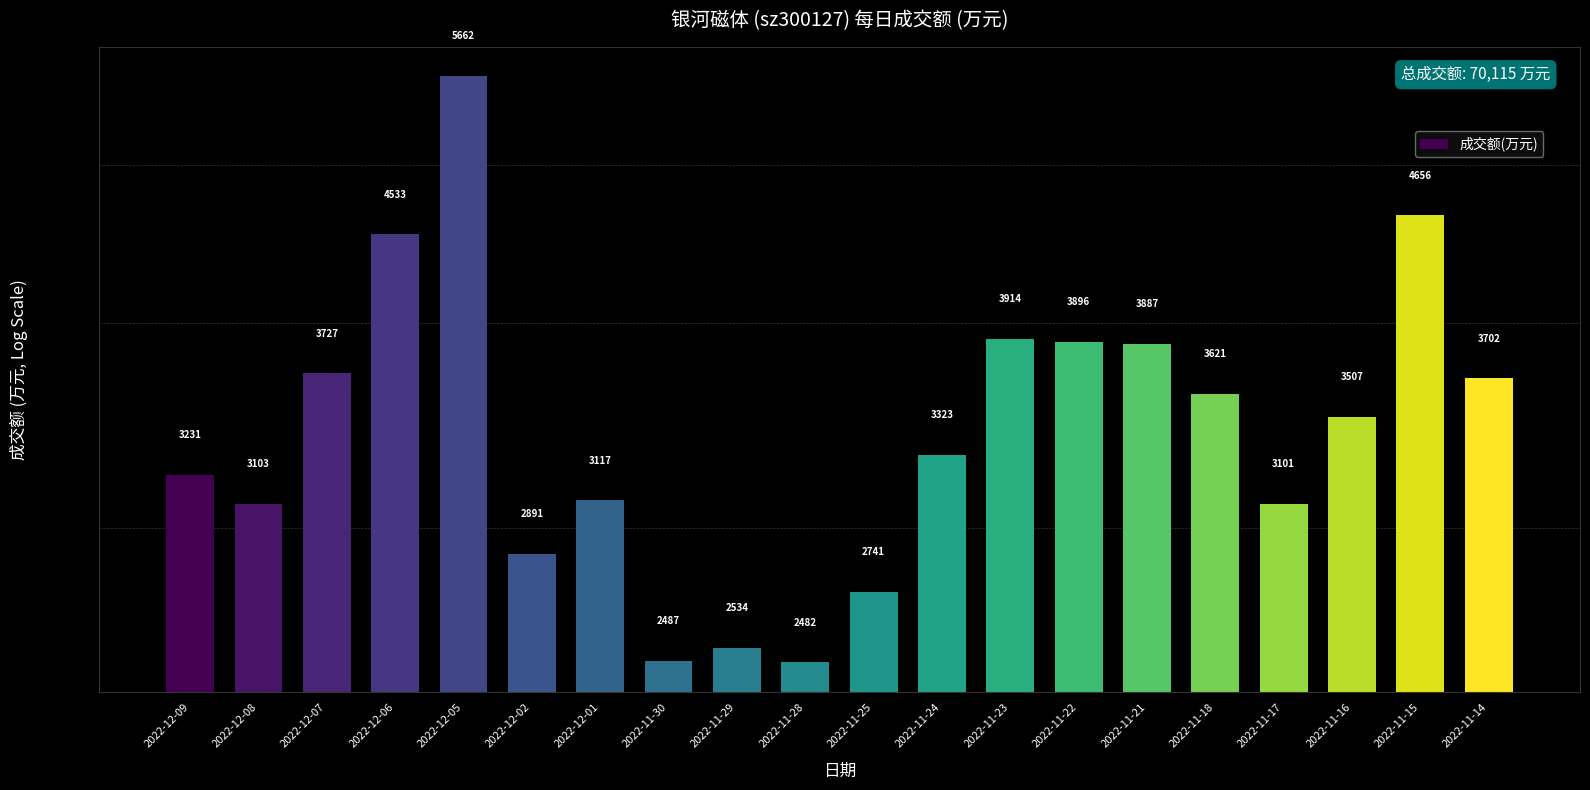

What is the sum of all values?

70115